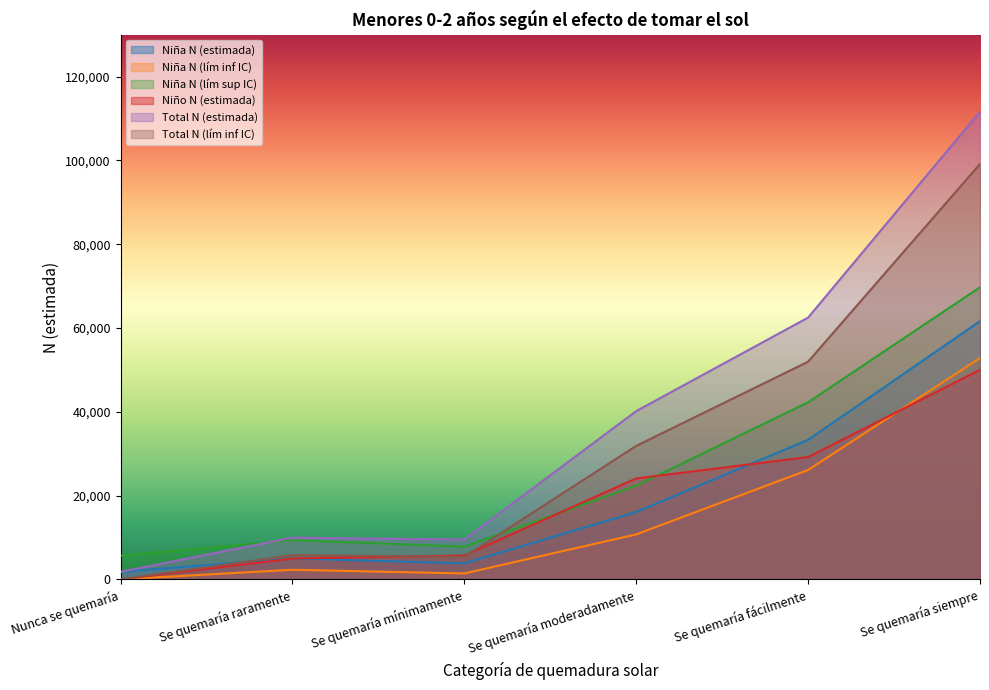

At which category does Total N (estimada) reach its first local valley?

Se quemaría mínimamente